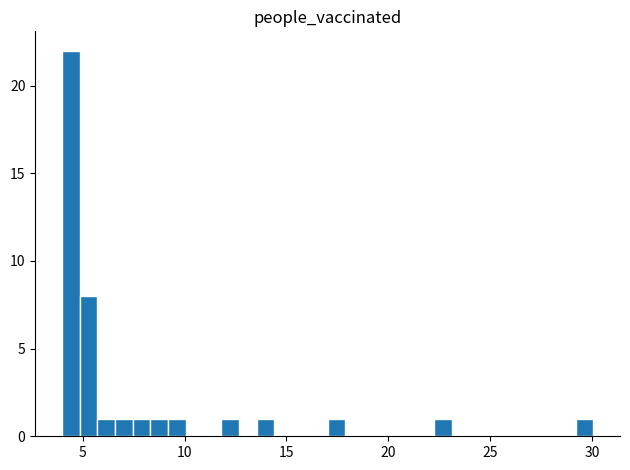

Read against the x-axis, roughly where is the centre of the tallest bar?

4.5